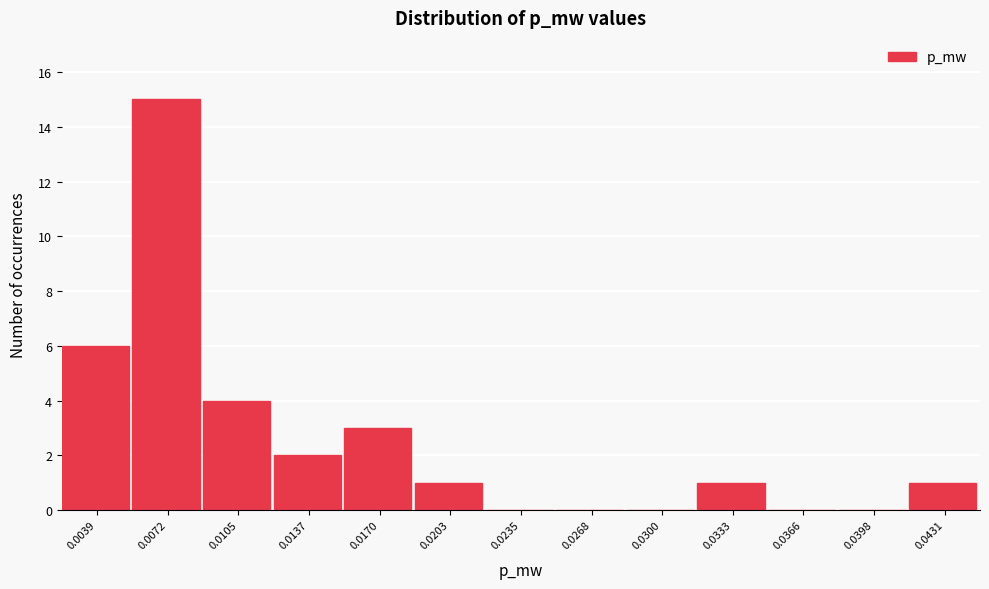

What is the maximum value shown in the chart?

15